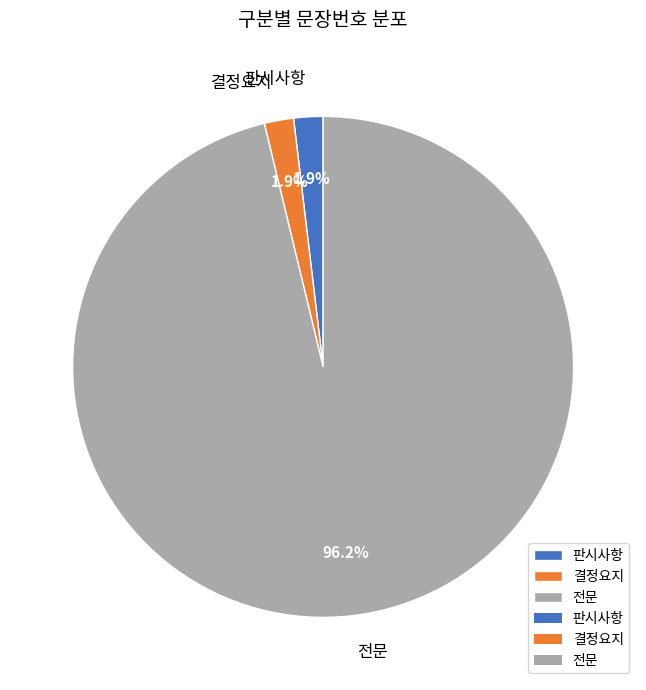

Is the sum of 전문 and 결정요지 greater than half?

Yes